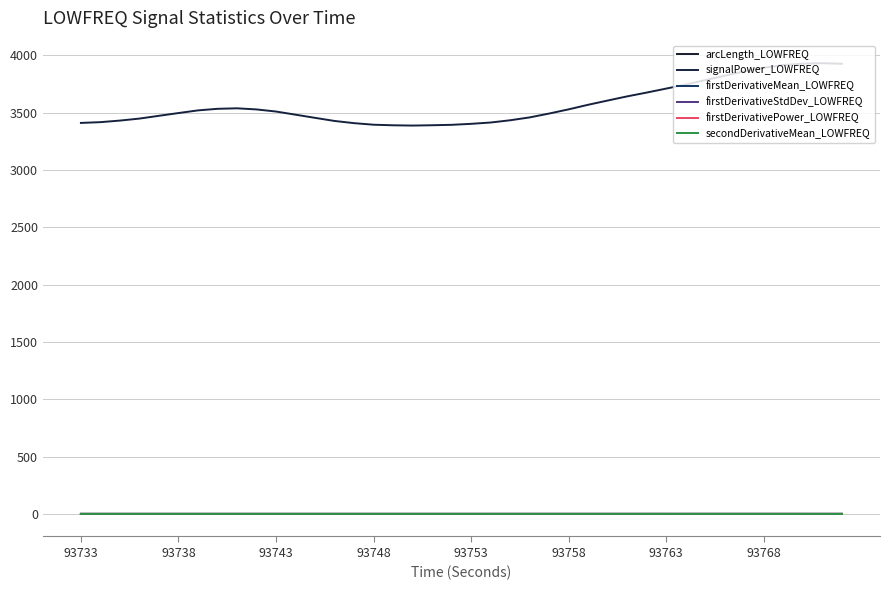

What is the difference between the second highest and second lowest values in the firstDerivativeMean_LOWFREQ series?

0.1